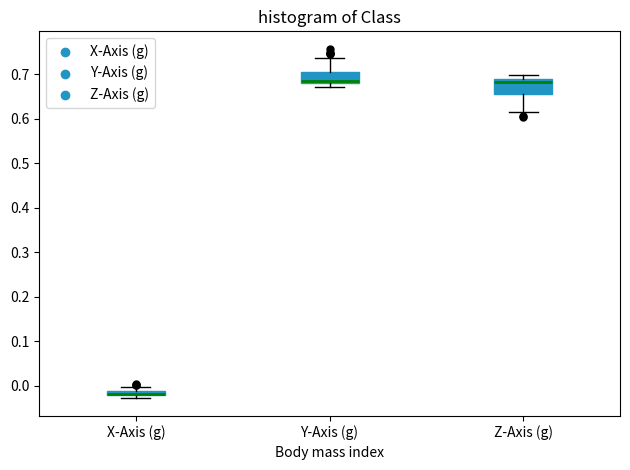

Where does the lower whisker of the box for Z-Axis (g) end on the y-axis? The values are not printed on the chart, so give them approximately, as read against the axis.

0.61